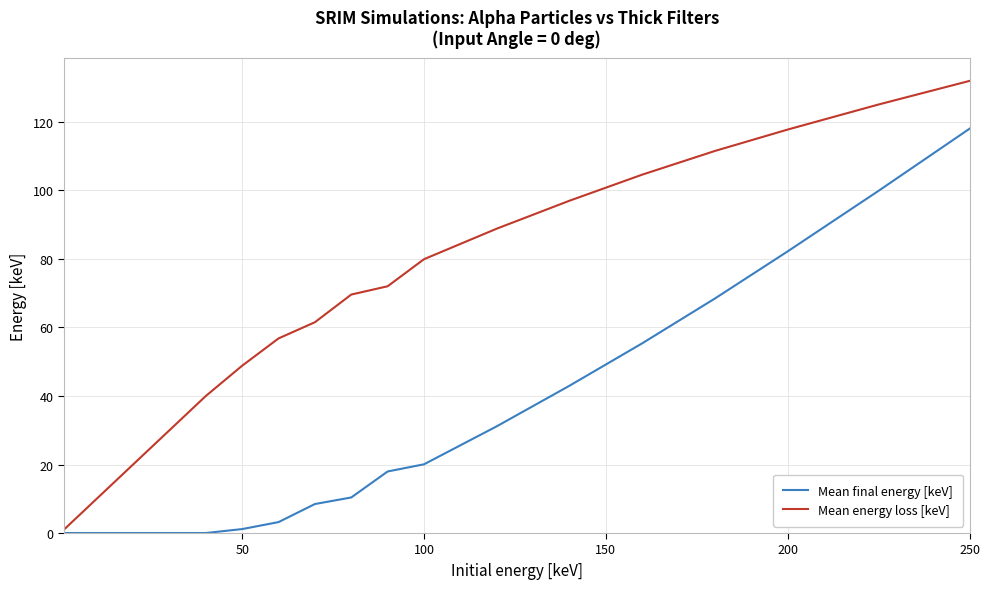

Which series has the largest total across all categories?

Mean energy loss [keV]